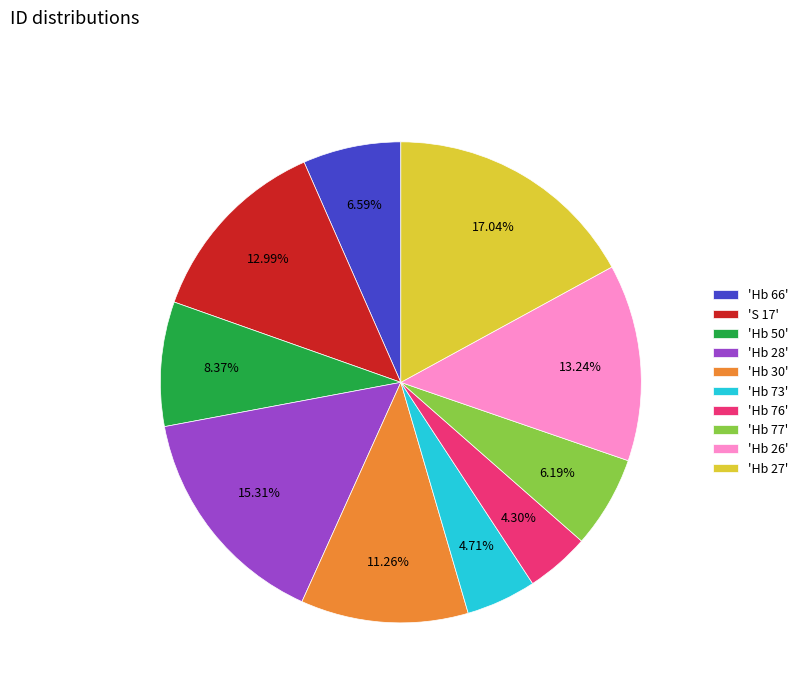

Is the sum of 'Hb 50' and 'Hb 28' greater than half?

No